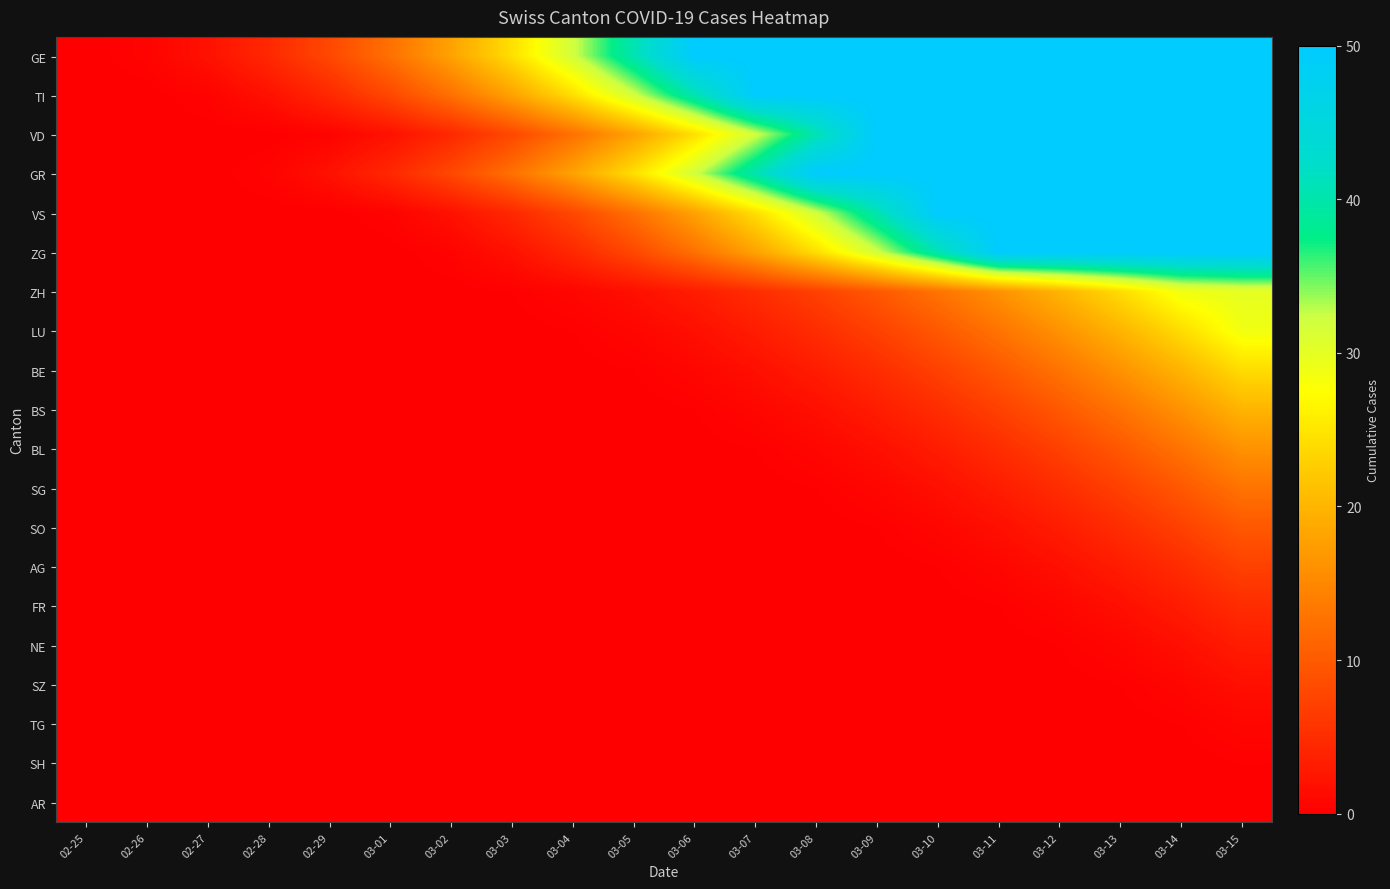

What is the greatest value displayed?

50.0